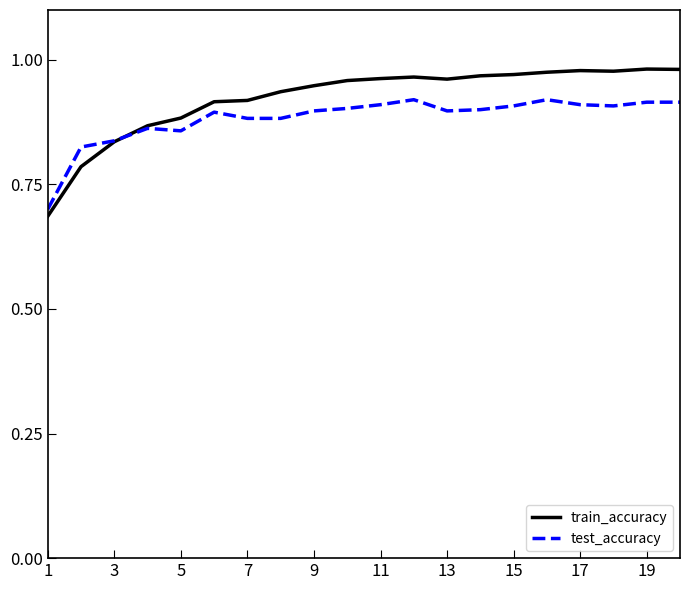

What are all the series names shown in the legend?

train_accuracy, test_accuracy